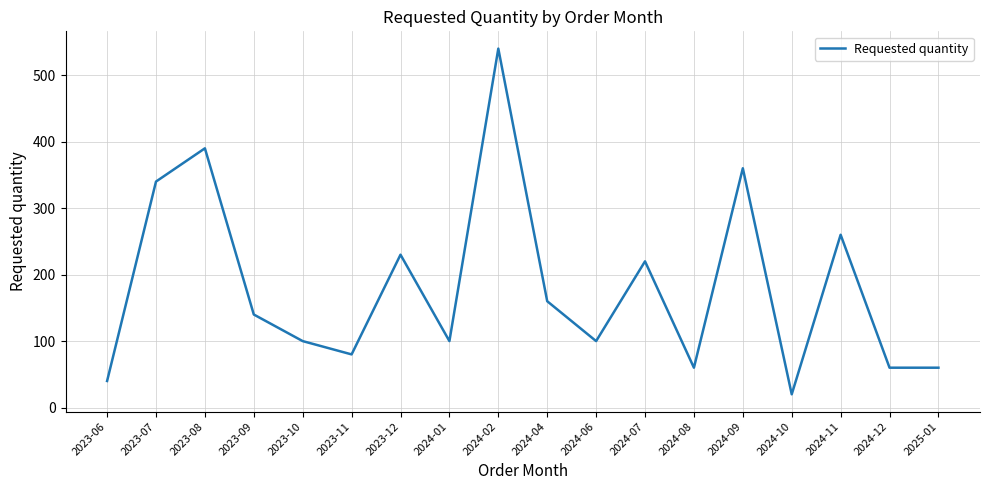

What position from the right is 2023-10?

14